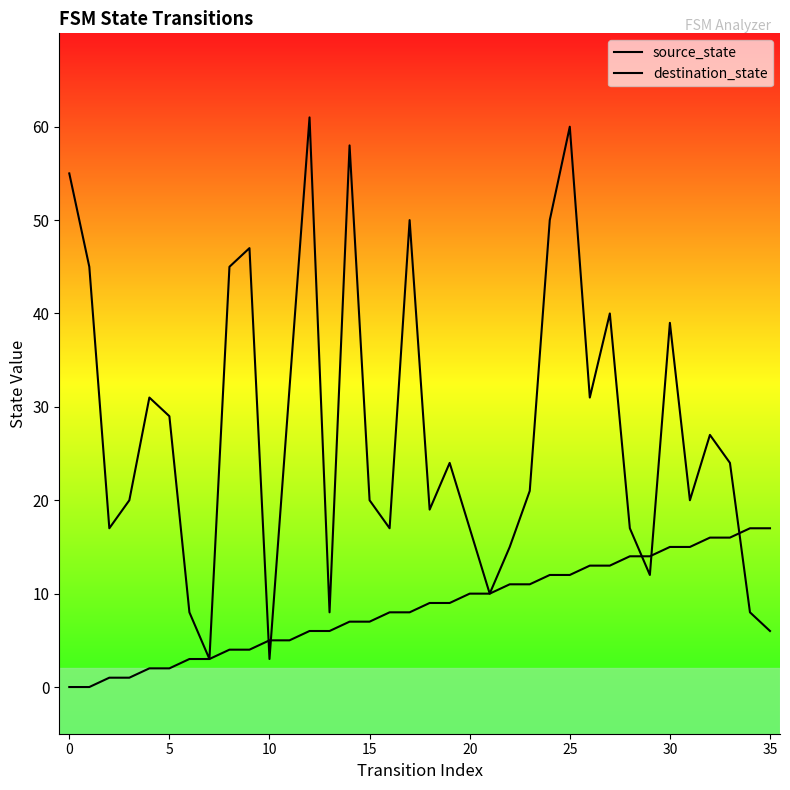

How many interior local peaks does the destination_state series have?

10